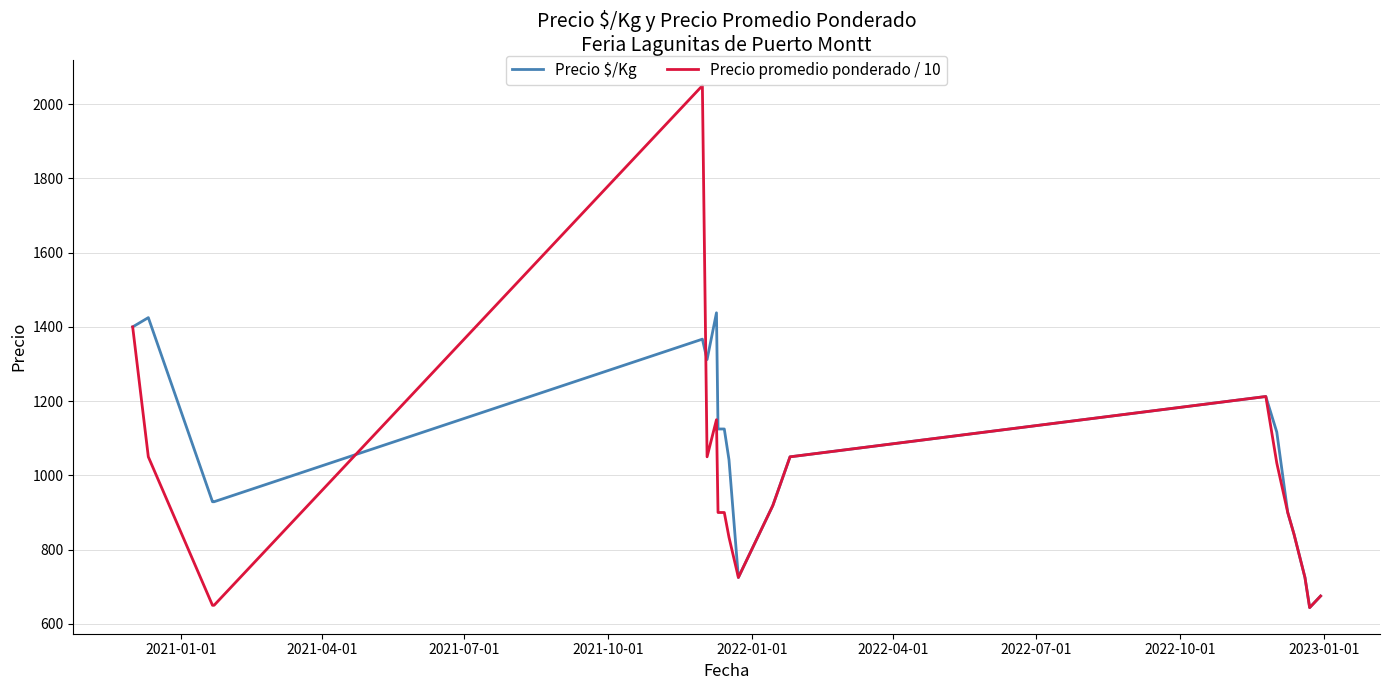

Reading right to left, what are all the values shown in this chart?

Precio $/Kg: 675.0	643.8	725.0	841.7	900.0	1116.7	1212.5	1050.0	918.8	725.0	1042.0	1125.0	1125.0	1438.0	1312.0	1367.0	929.0	929.0	1425.0	1400.0
Precio promedio ponderado / 10: 675.0	643.8	725.0	841.7	900.0	1033.3	1212.5	1050.0	918.8	725.0	833.3	900.0	900.0	1150.0	1050.0	2050.0	650.0	650.0	1050.0	1400.0